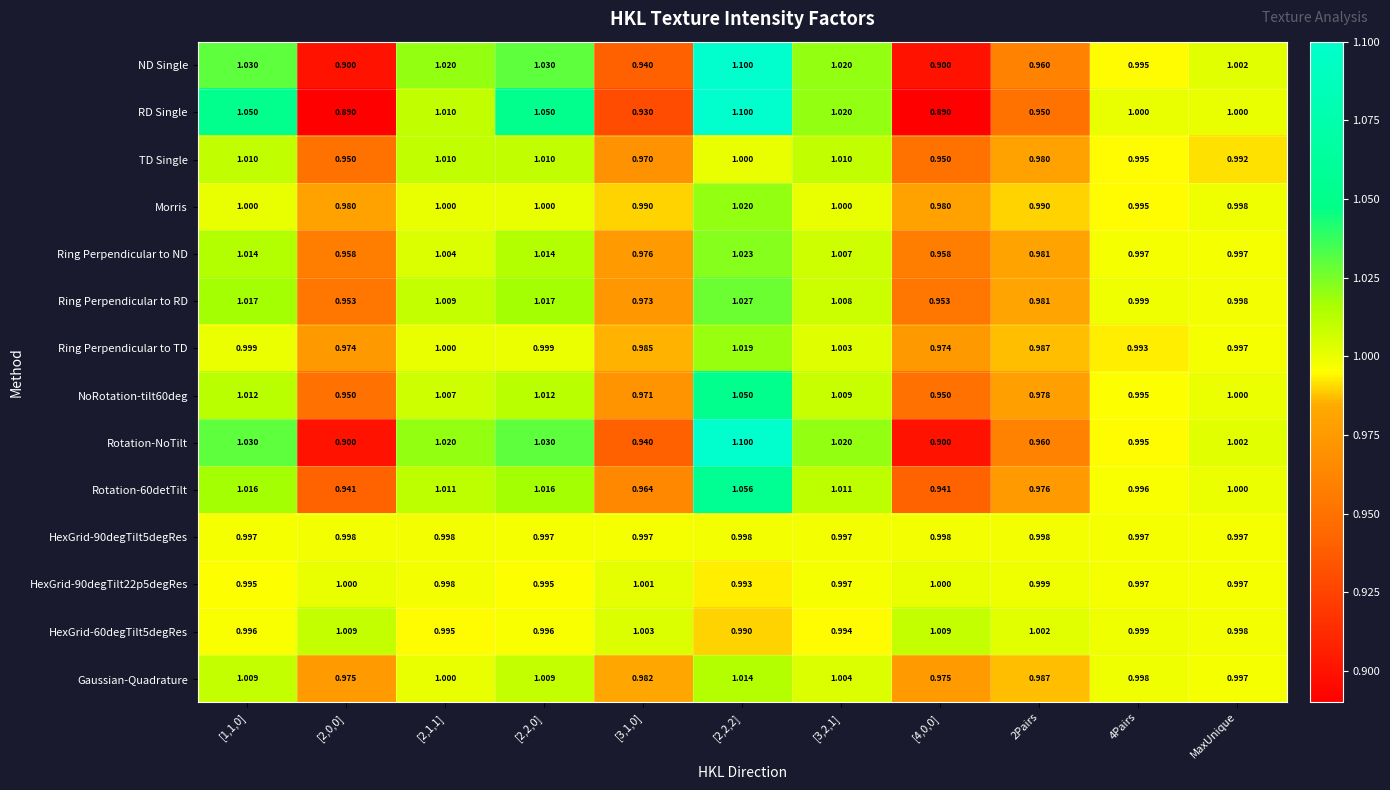

What is the total value across all series at [4,0,0]?

13.4